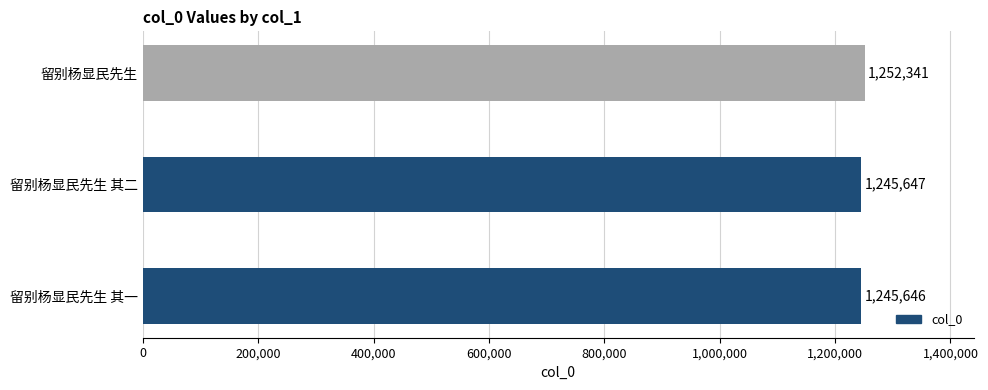

What is the minimum value shown in the chart?

1245646